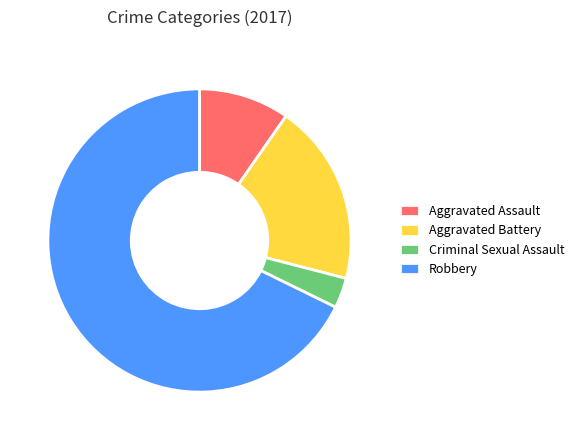

Rank the categories by value from lowest to highest.

Criminal Sexual Assault, Aggravated Assault, Aggravated Battery, Robbery